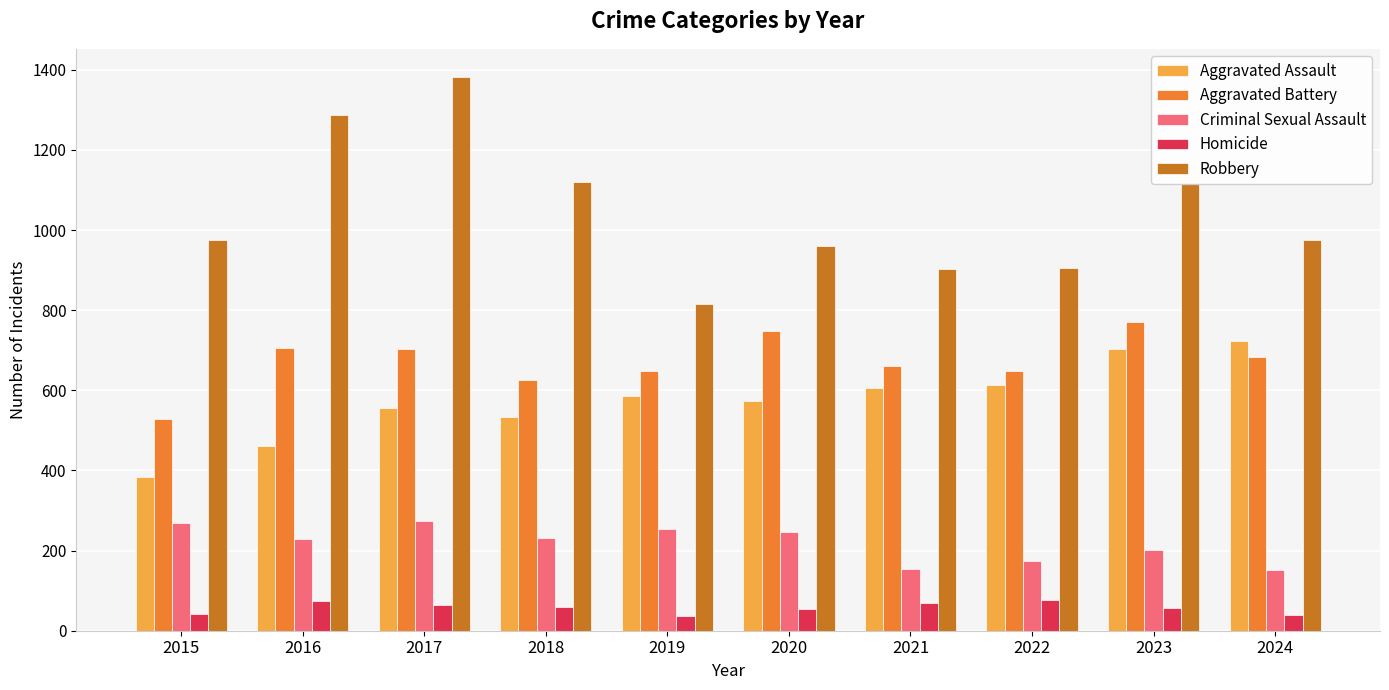

What is the value of the Aggravated Assault bar at the 10th from the left?

722